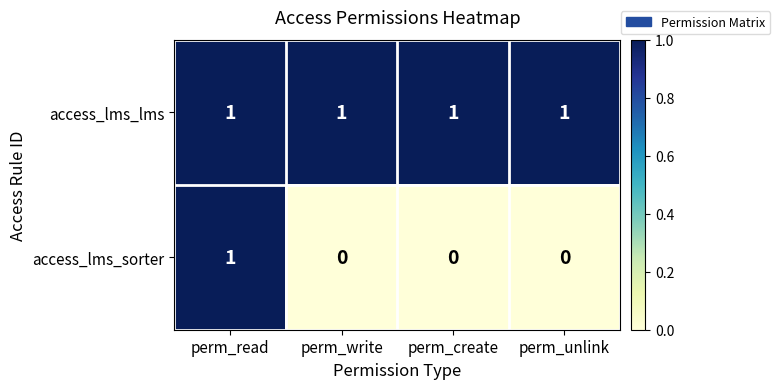

Which series has the largest total across all categories?

access_lms_lms